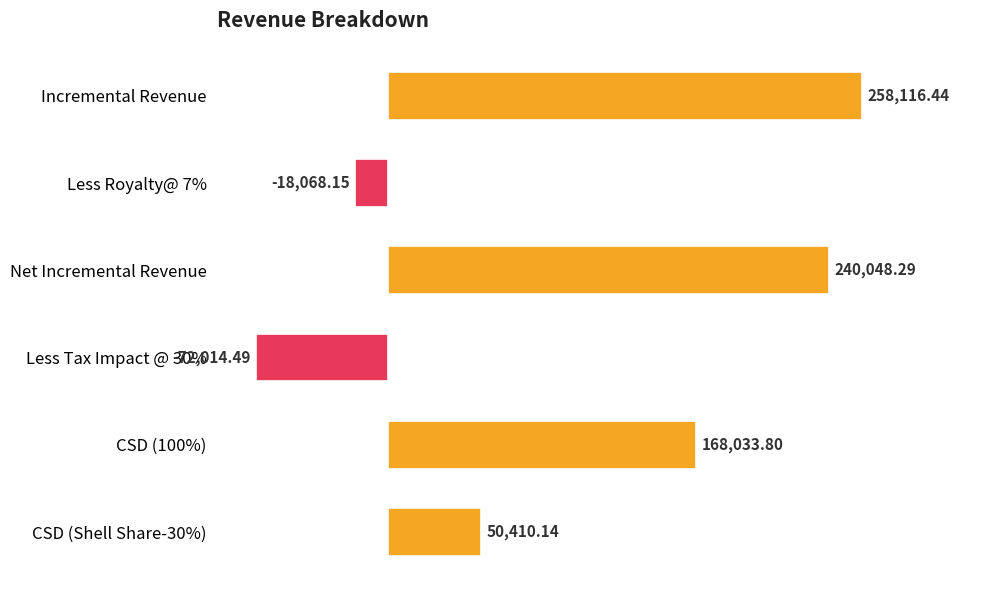

What is the difference between the second highest and minimum values?

312062.8